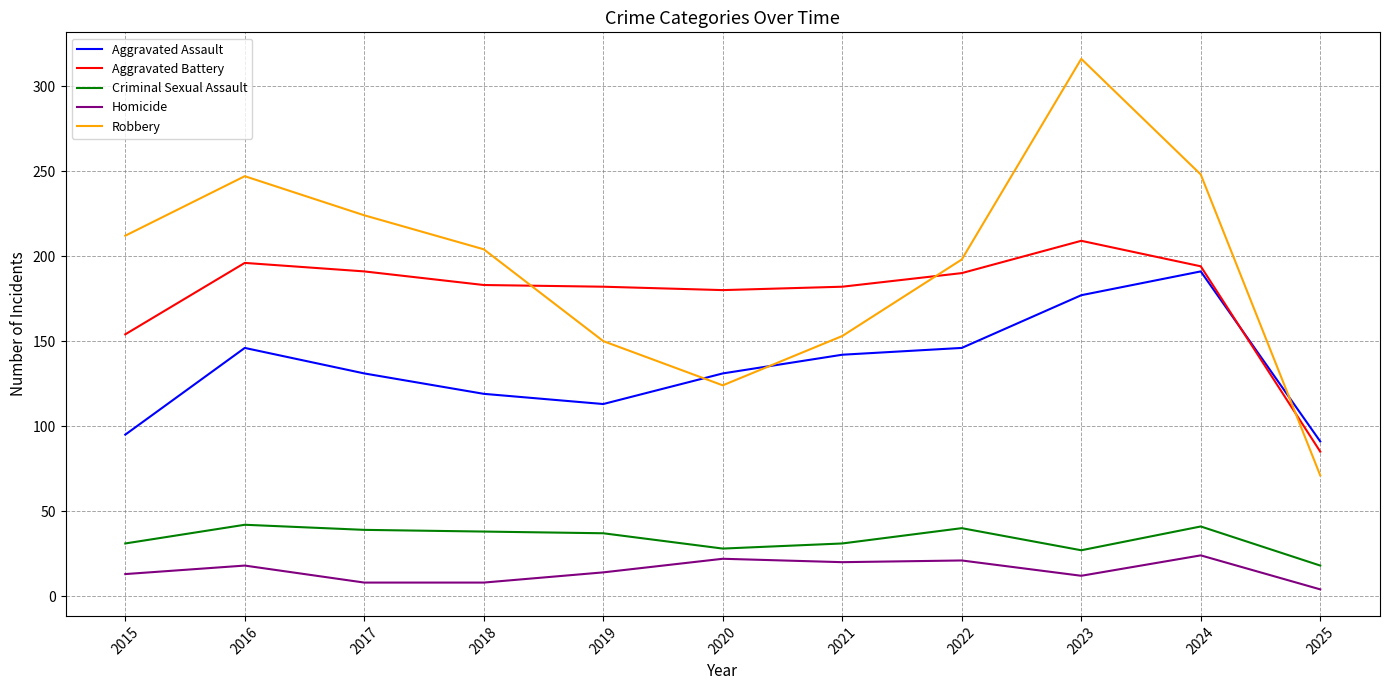

Is this an area chart (filled region under the line)?

No